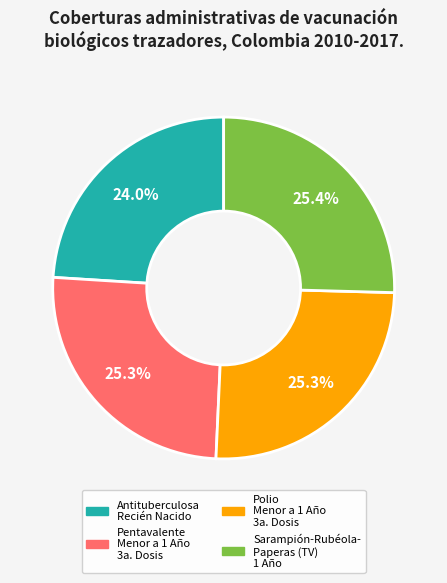

Does Pentavalente Menor a 1 Año 3a. Dosis account for over 50% of the chart?

No